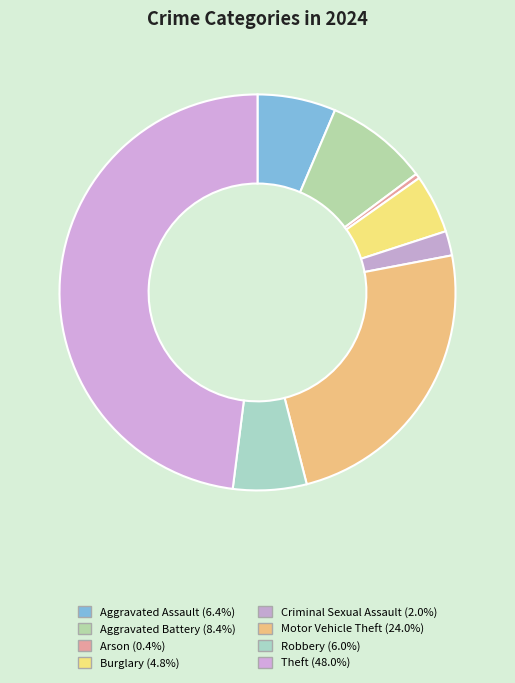

Which slice is the smallest?

Arson